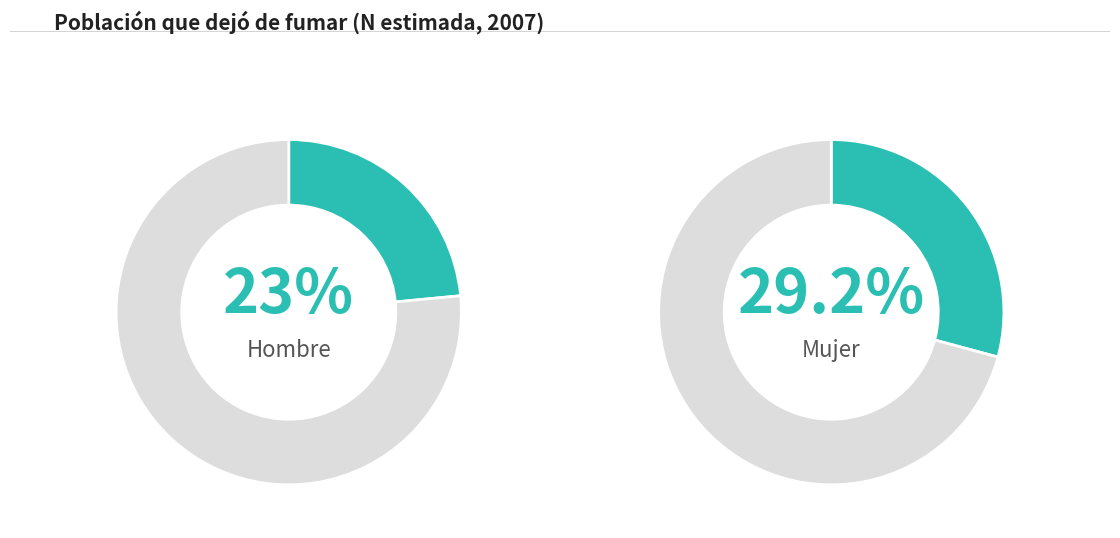

Is it true that 35-44 is 13% of the pie?

False